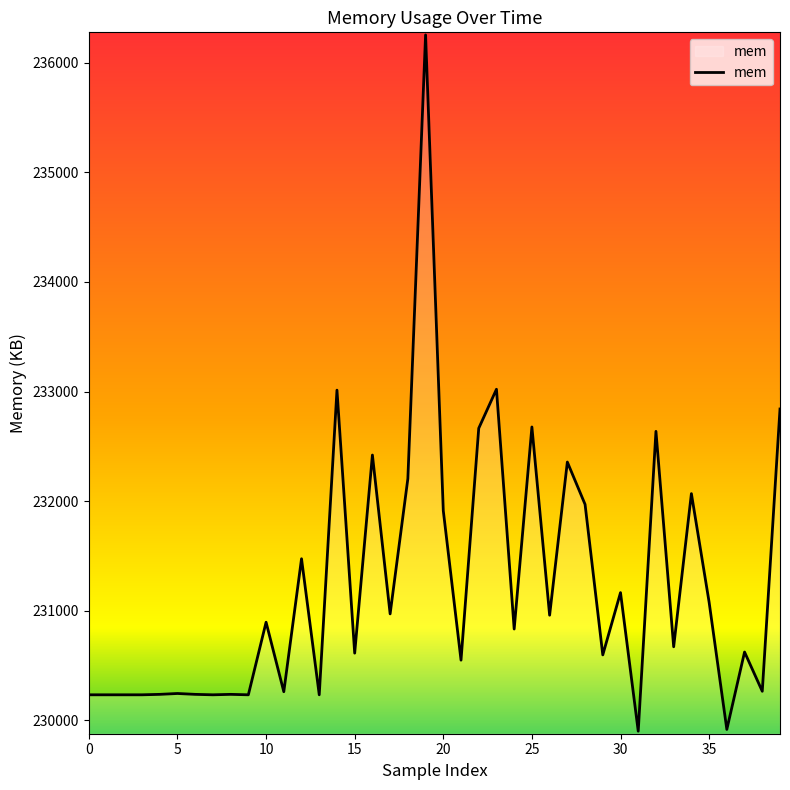

What is the greatest value displayed?

236253